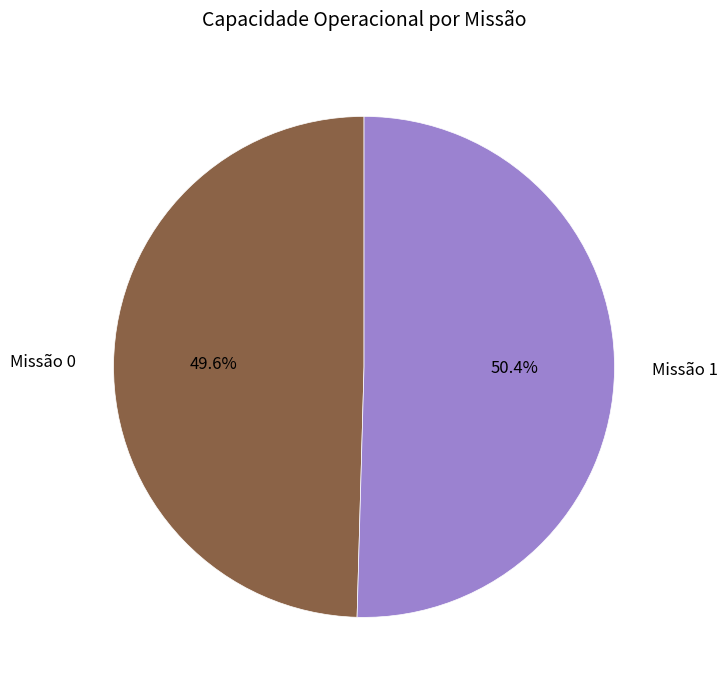

What is the ratio of the value at Missão 1 to the value at Missão 0?

1.0